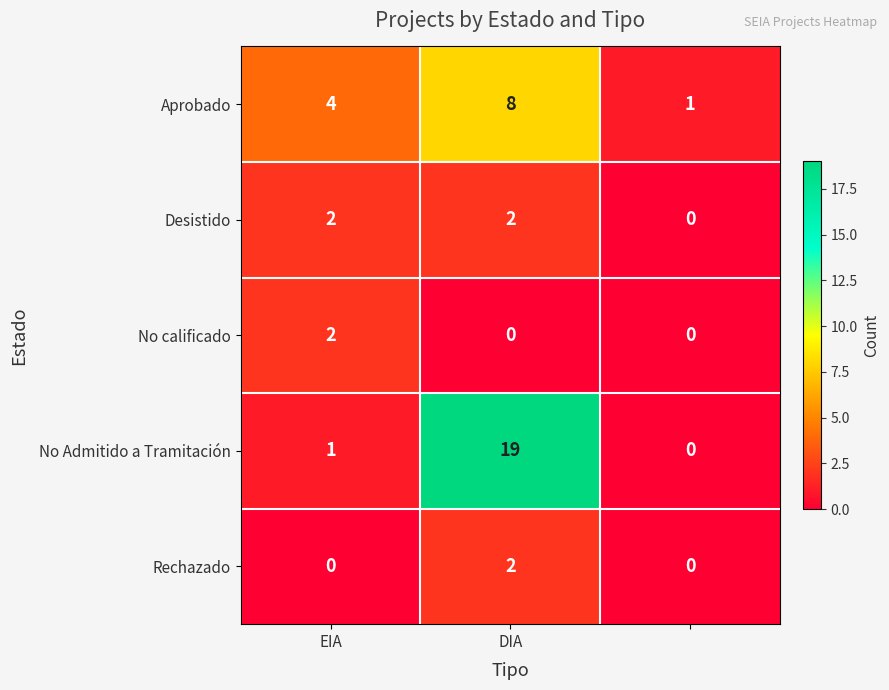

Which series has the largest total across all categories?

No Admitido a Tramitación